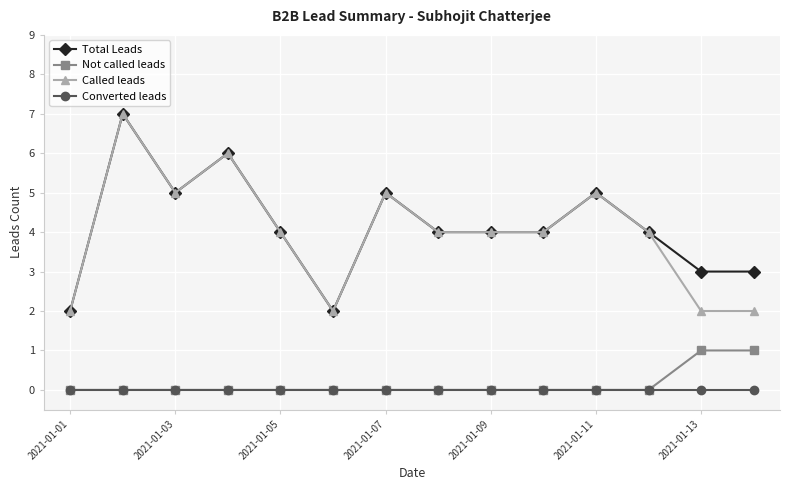

True or false: Total Leads and Not called leads intersect in this chart.

False